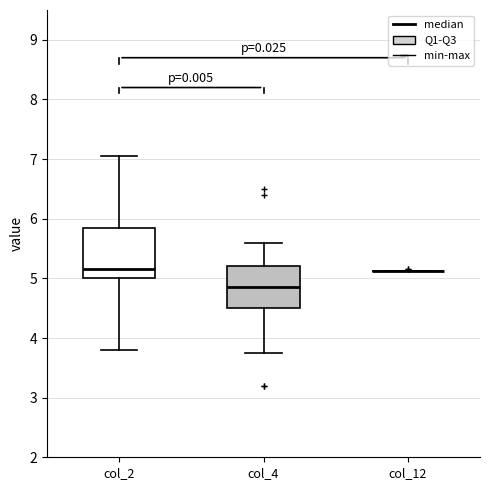

Comparing the boxes themselves (not the whiskers), which one is the tallest?

col_2